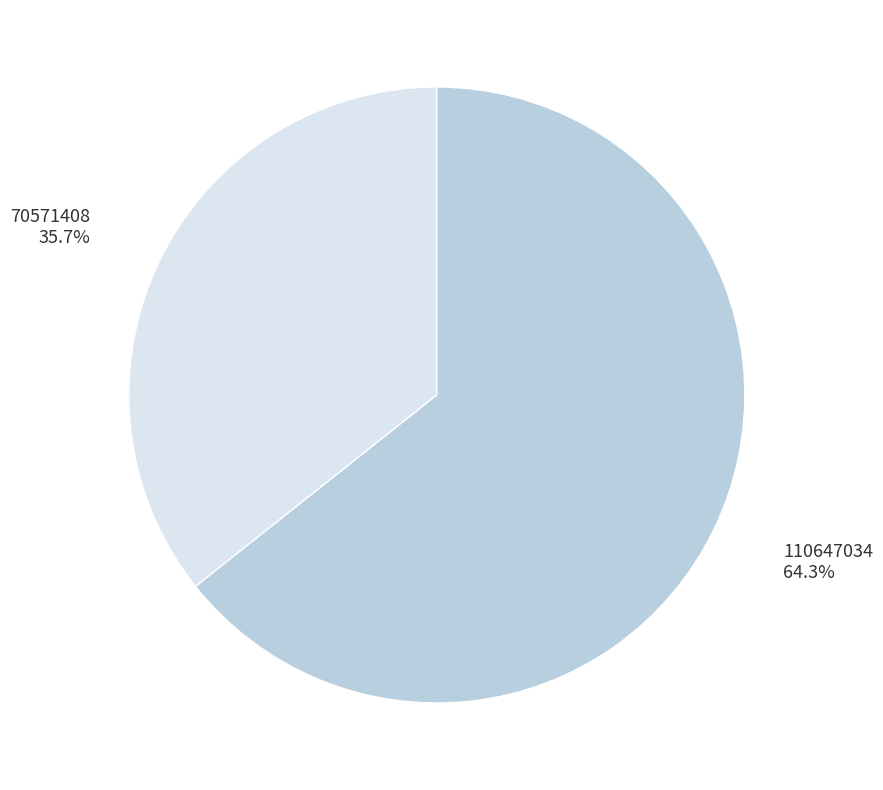

What percentage is the 110647034 slice, to the nearest percent?

64%